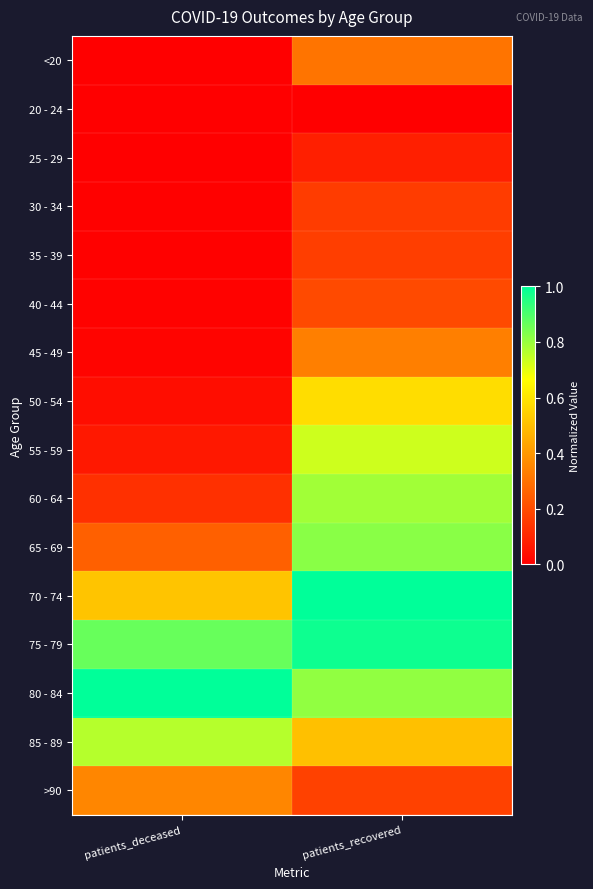

Rank the series at patients_deceased from lowest to highest value.

20 - 24, 25 - 29, <20, 30 - 34, 35 - 39, 40 - 44, 45 - 49, 50 - 54, 55 - 59, 60 - 64, 65 - 69, >90, 70 - 74, 85 - 89, 75 - 79, 80 - 84